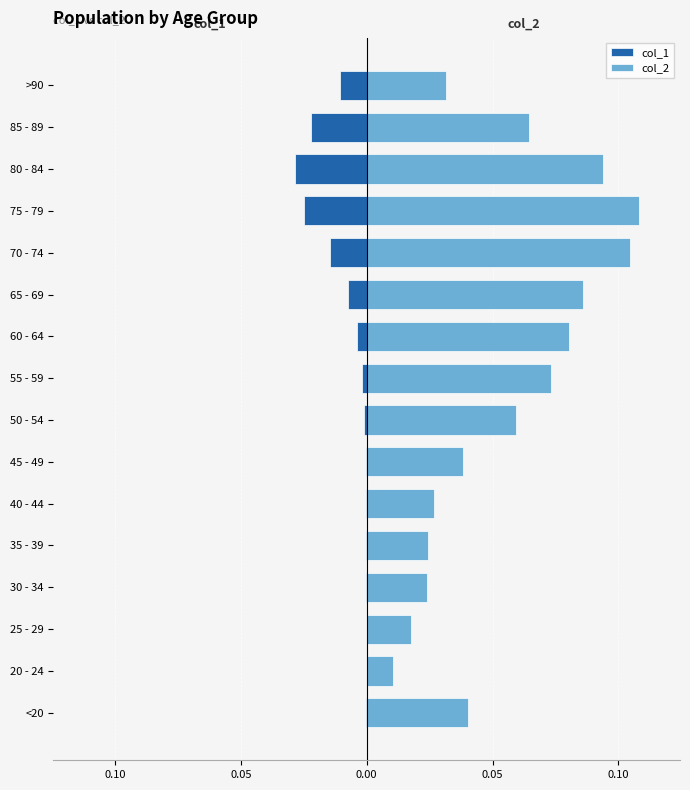

The value of col_1 at 65 - 69 is -0.0. True or false?

False